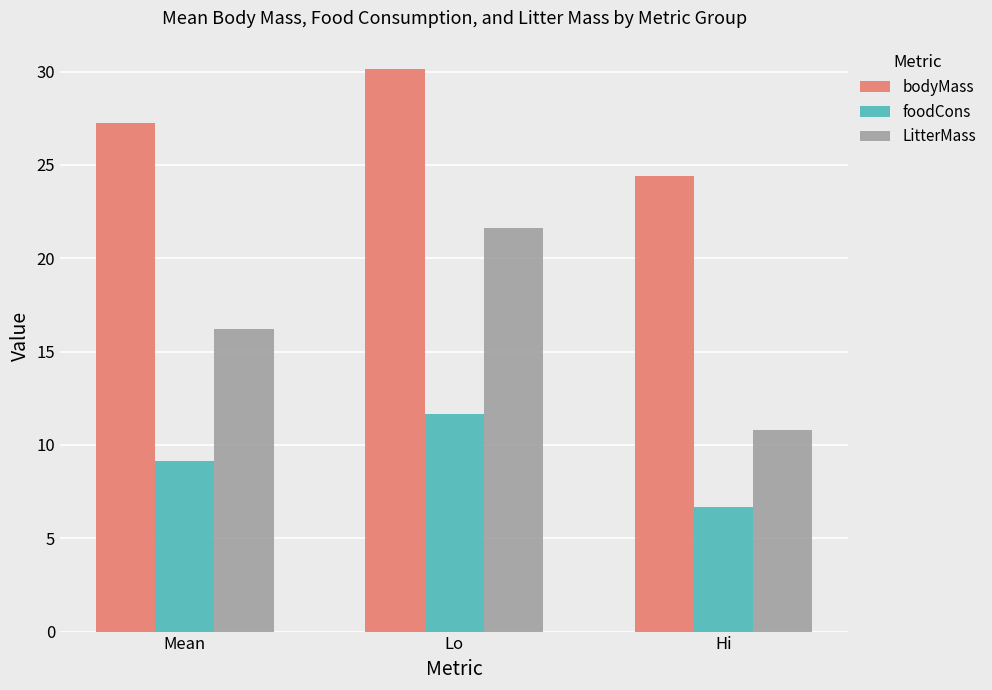

Which series has the largest total across all categories?

bodyMass